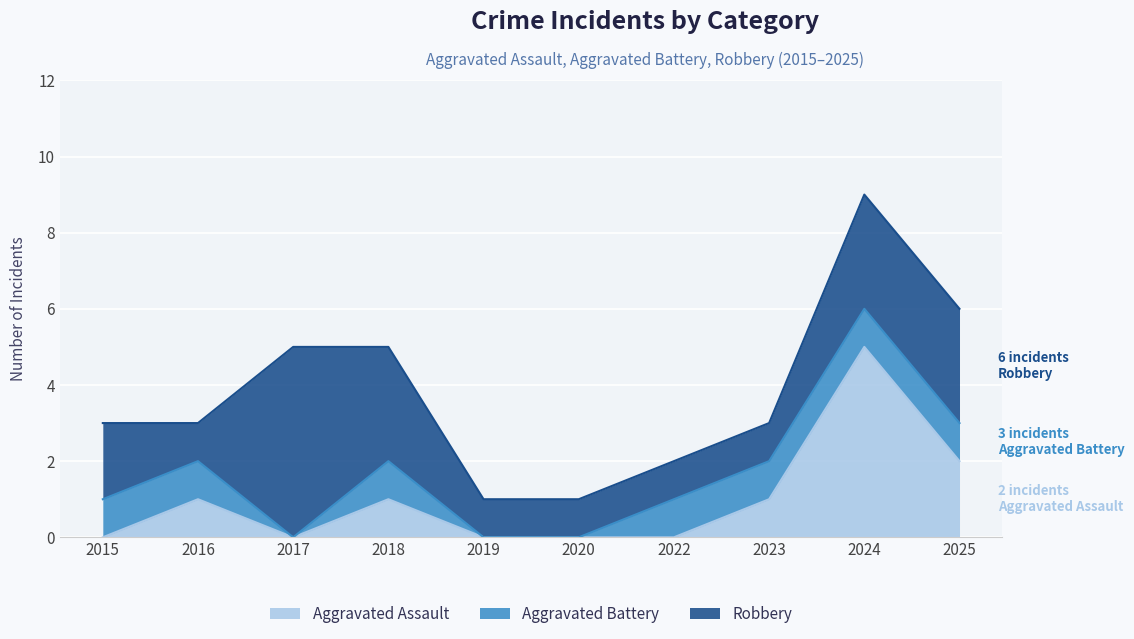

Which series has the widest spread of values?

Aggravated Assault